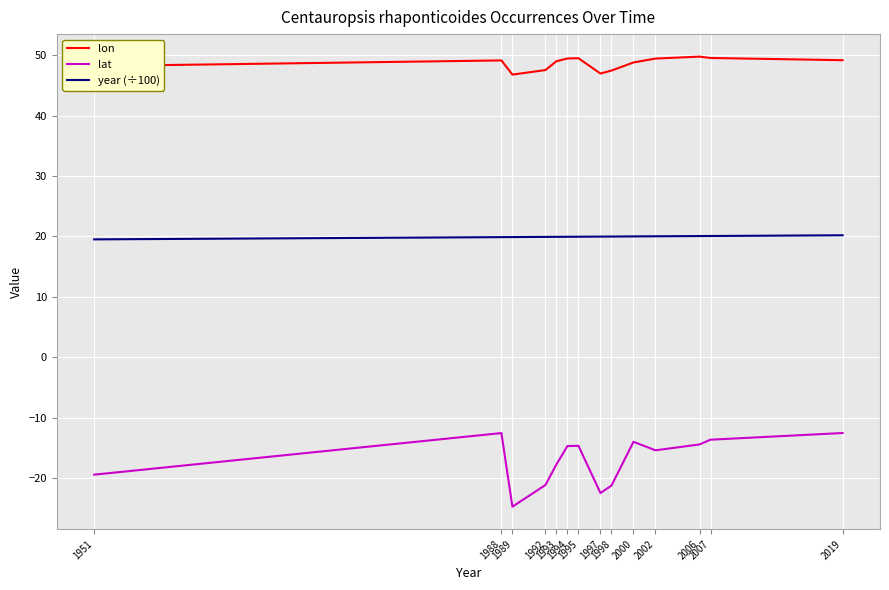

How many interior local valleys does the lat series have?

3